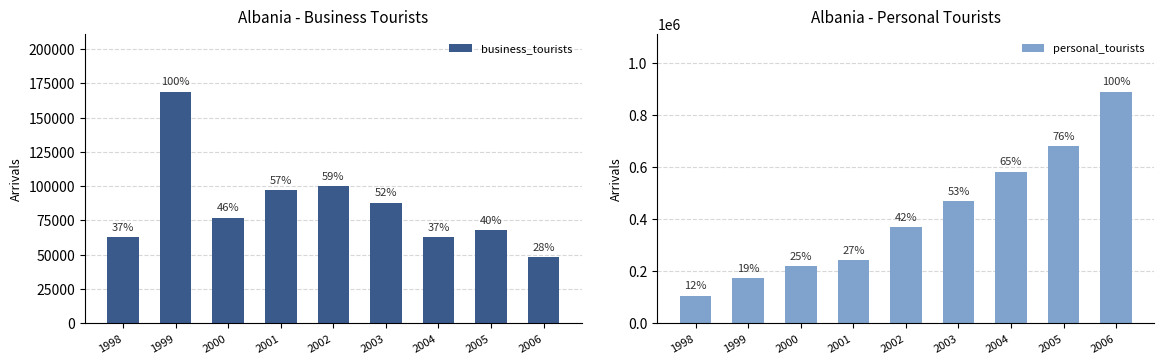

Is the value of business_tourists at 2004 greater than the value of personal_tourists at 2004?

No